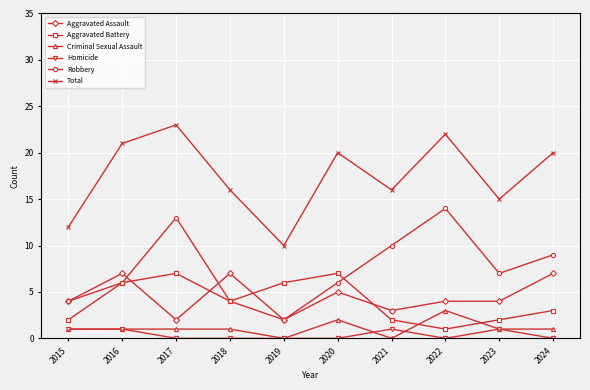

At how many categories does at least one series exceed 19?

5